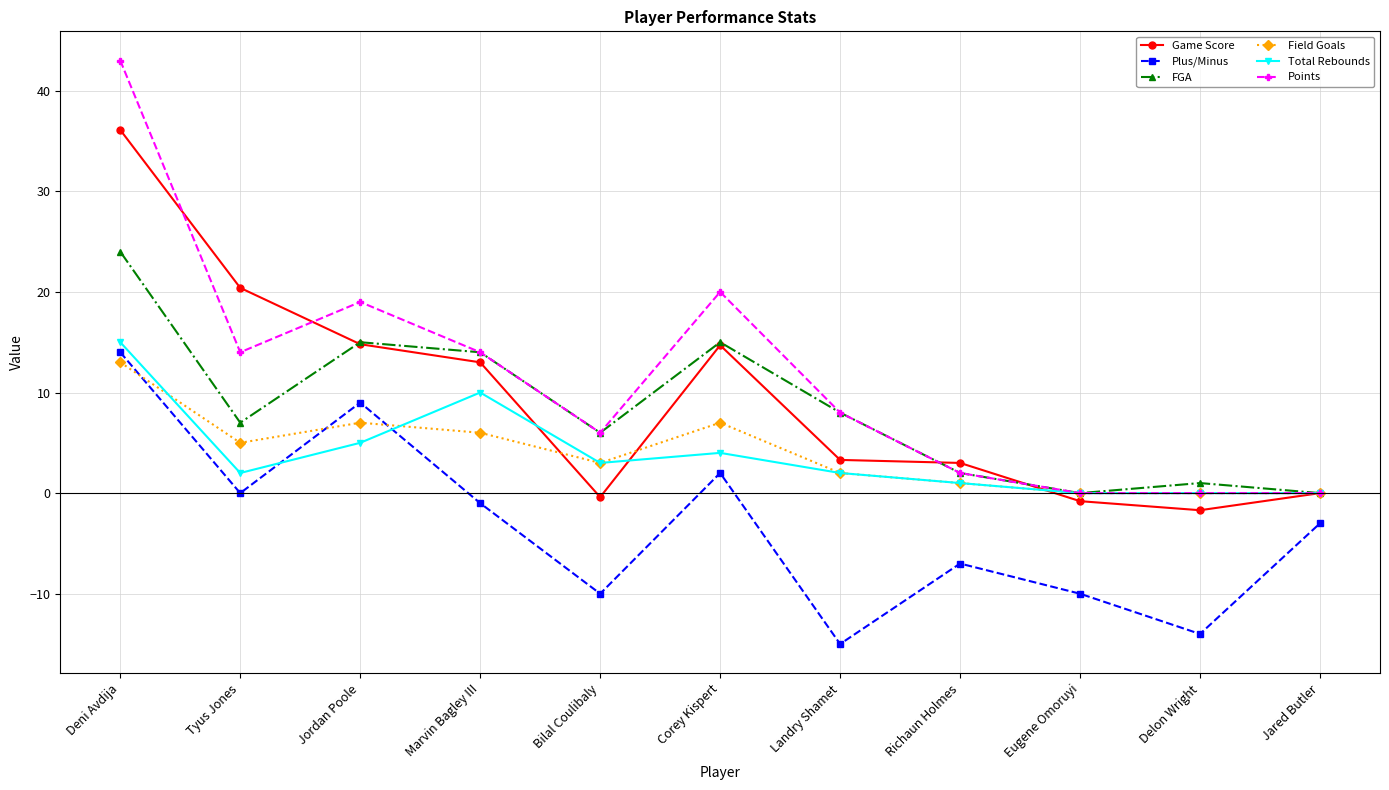

What is the label of the 3rd point from the right?

Eugene Omoruyi